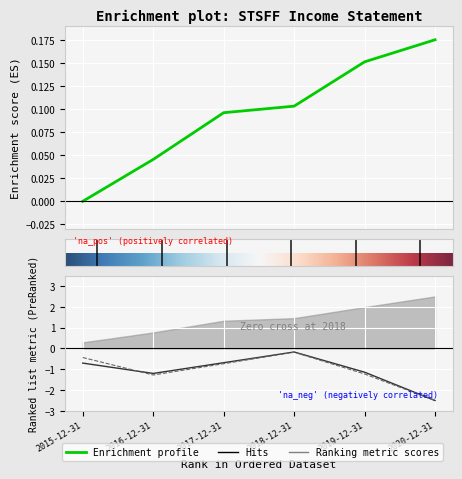

What is the label of the 5th point from the right?

2016-12-31